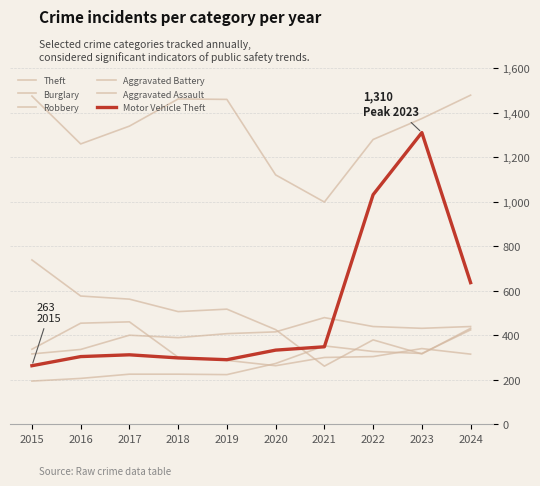

Which series has the largest range (max minus min)?

Motor Vehicle Theft